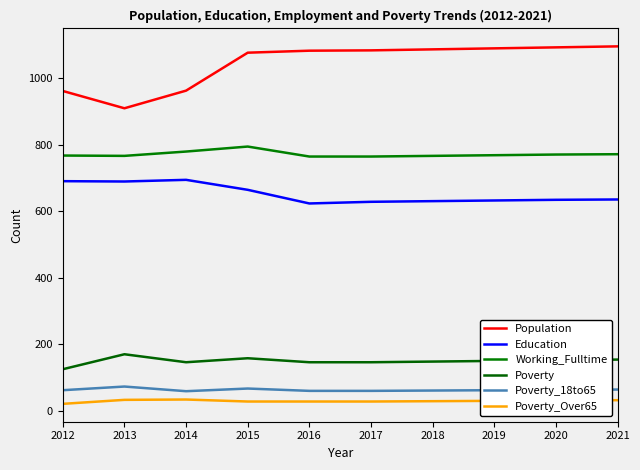

Rank the series by their maximum value, from highest to lowest.

Population, Working_Fulltime, Education, Poverty, Poverty_18to65, Poverty_Over65